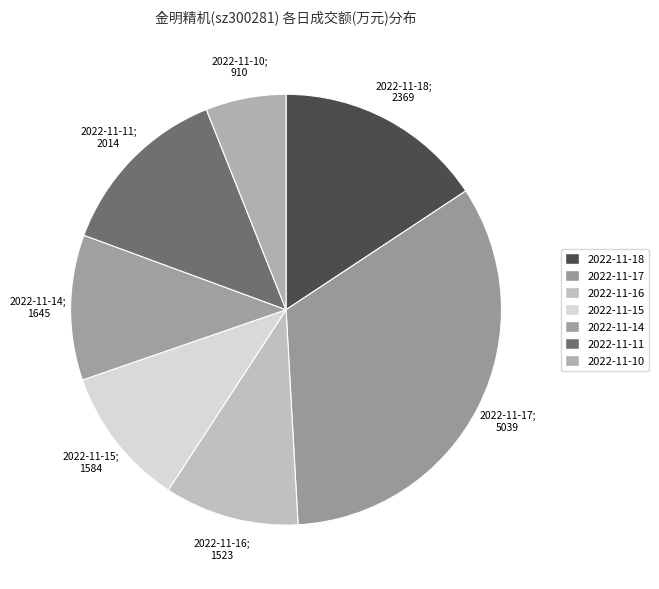

How many segments does this pie chart have?

7